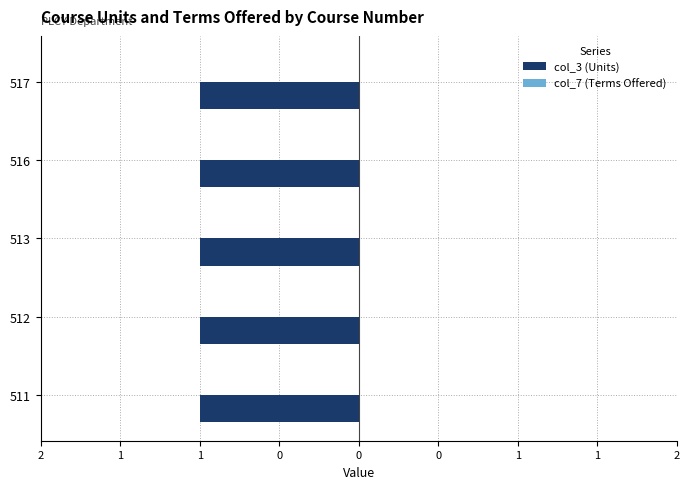

Reading left to right, extract all data points from this chart.

col_3: 1	1	1	1	1
col_7: 0	0	0	0	0